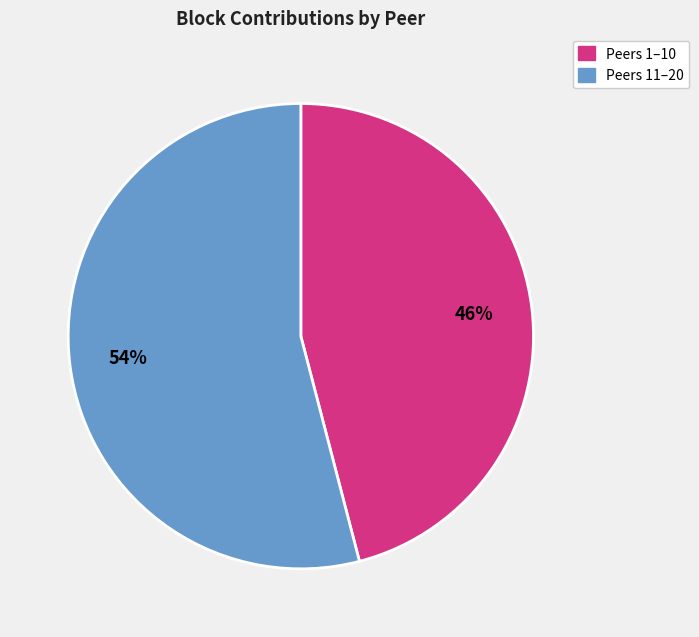

How many segments does this pie chart have?

2